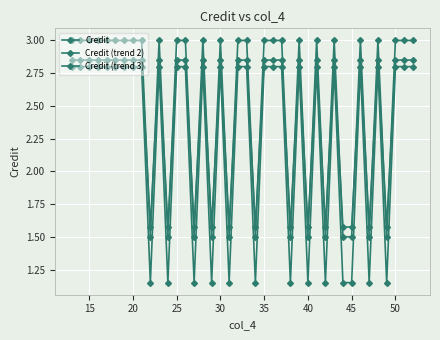

Does the chart have visible grid lines?

Yes